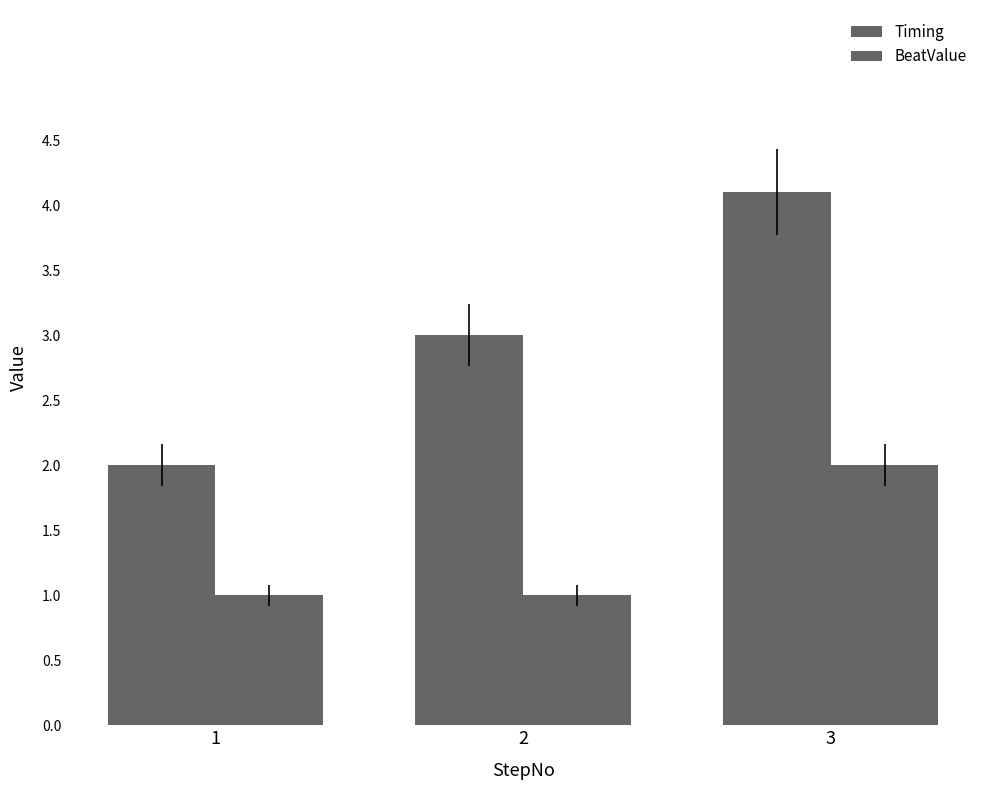

Between 1 and 2, which series saw the biggest shift?

Timing